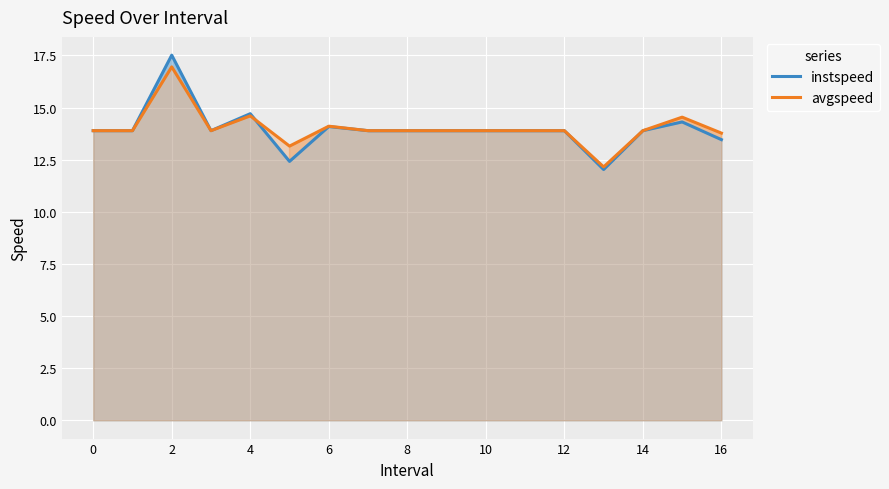

What is the difference between the second highest and minimum values in the avgspeed series?

2.4